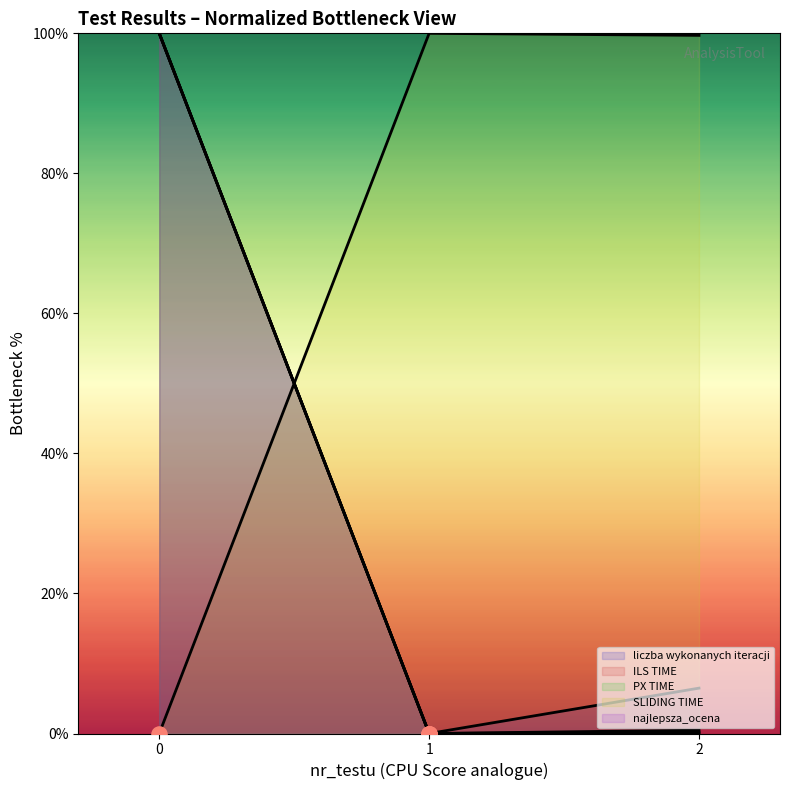

At how many categories does at least one series exceed 85?

3